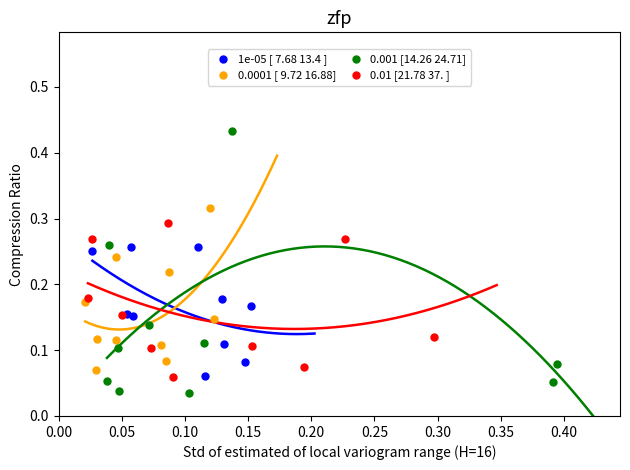

Which series contains the lowest Y value?

0.001 [14.26 24.71]